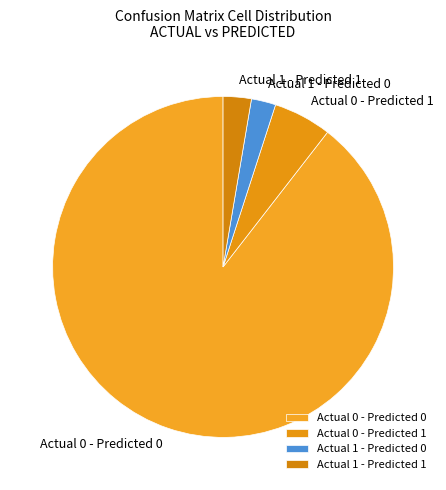

Between Actual 0 - Predicted 0 and Actual 1 - Predicted 0, which is larger?

Actual 0 - Predicted 0